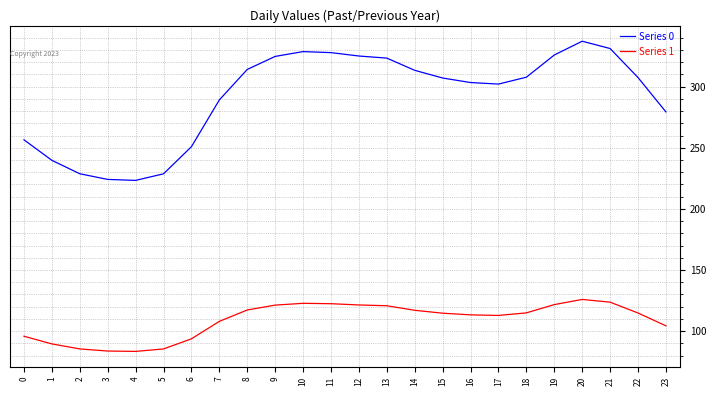

Which series has the largest range (max minus min)?

Series 0